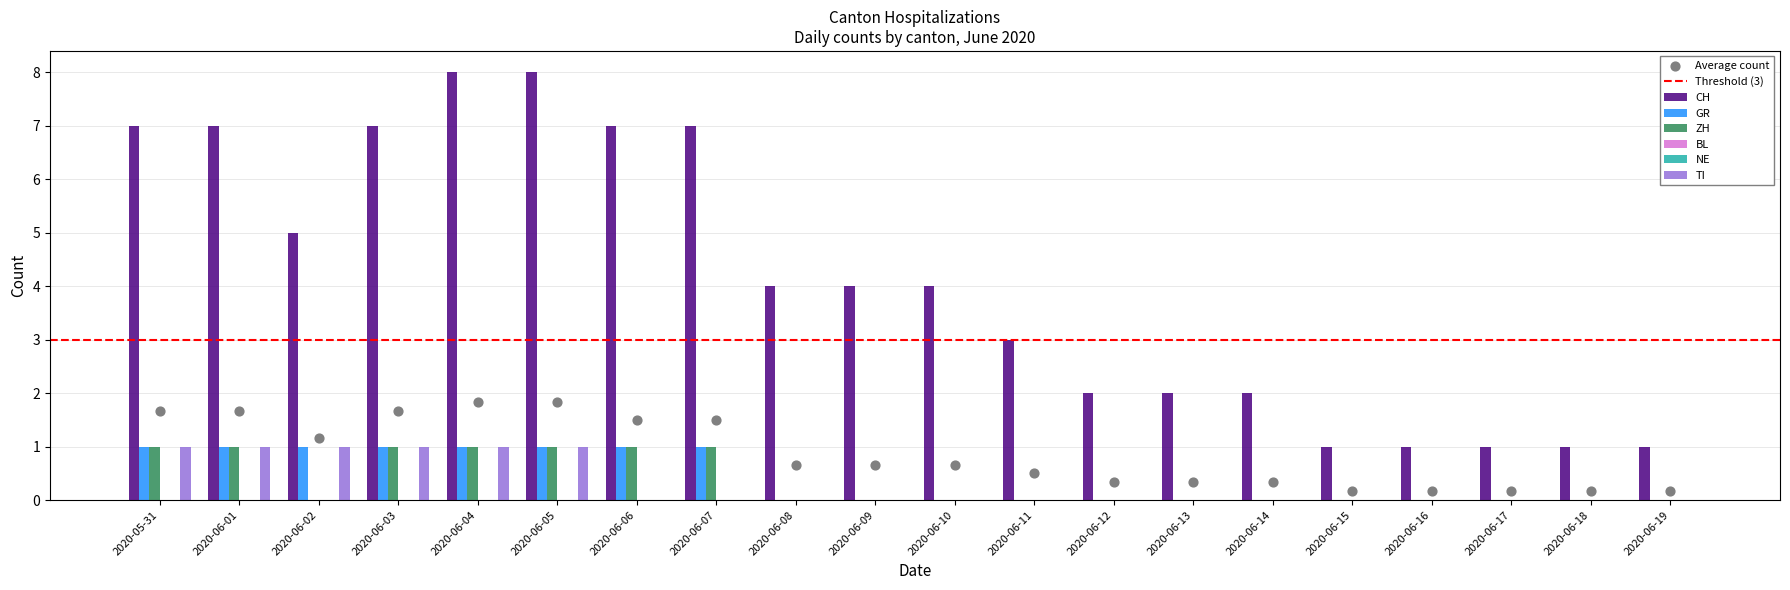

At which category is the sum across all series the highest?

2020-06-04